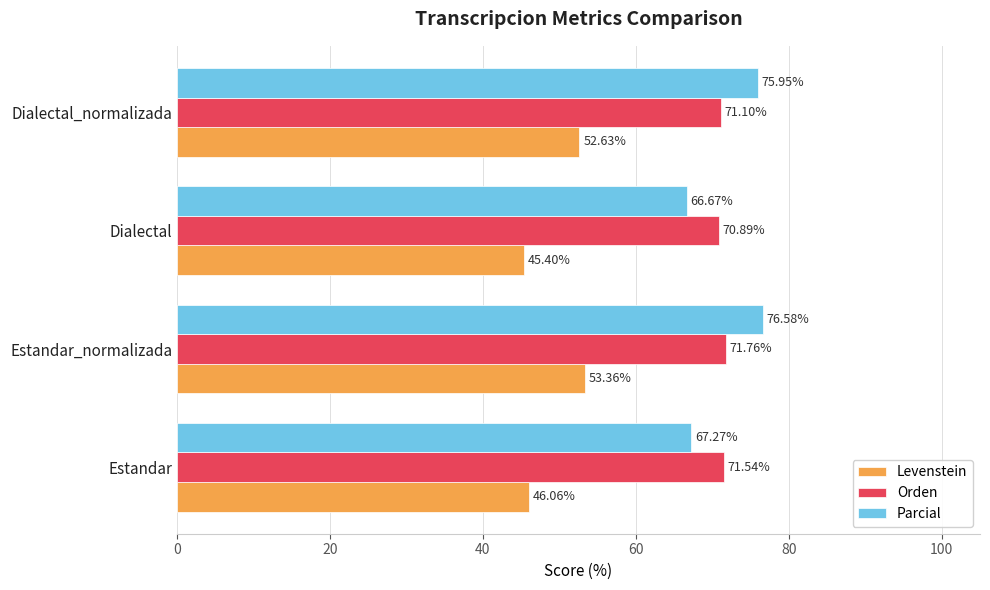

Count the number of categories in the chart.

4